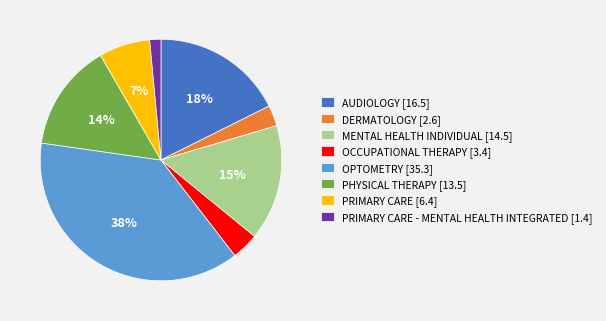

Rank the categories by value from highest to lowest.

OPTOMETRY [35.3], AUDIOLOGY [16.5], MENTAL HEALTH INDIVIDUAL [14.5], PHYSICAL THERAPY [13.5], PRIMARY CARE [6.4], OCCUPATIONAL THERAPY [3.4], DERMATOLOGY [2.6], PRIMARY CARE - MENTAL HEALTH INTEGRATED [1.4]